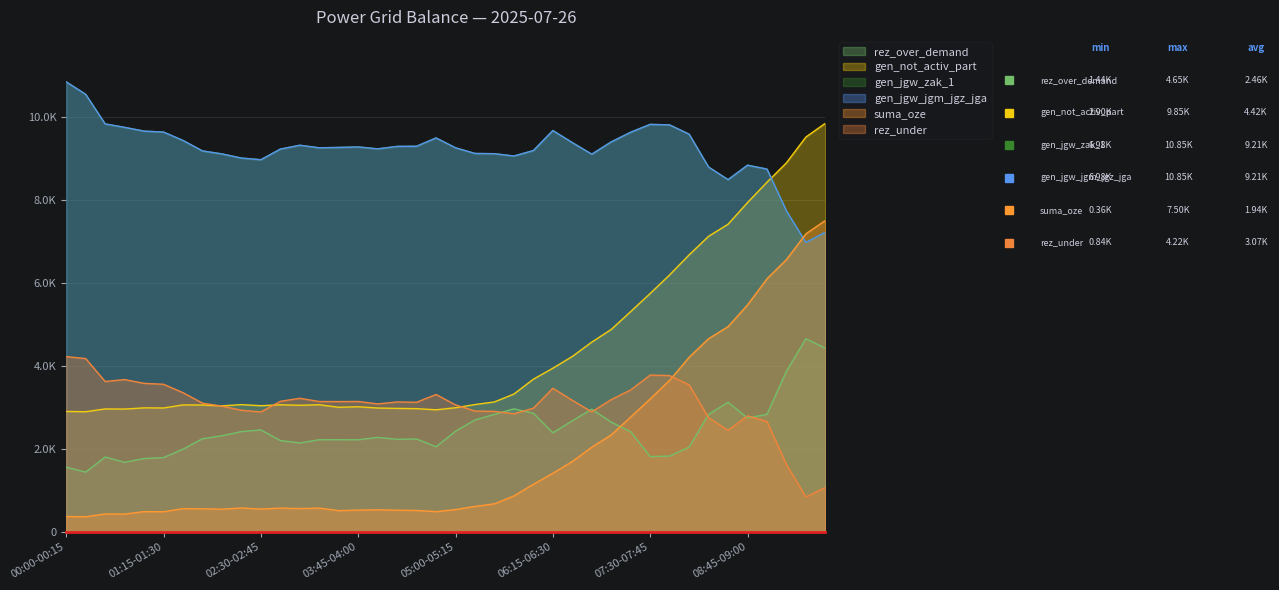

The value of gen_jgw_zak_1 at 07:15-07:30 is 6305. True or false?

False